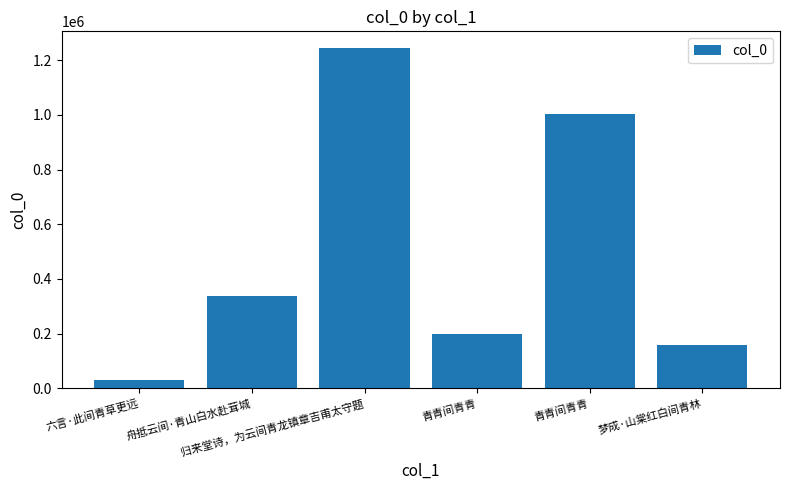

Reading right to left, what are all the values shown in this chart?

157752	1002763	198917	1242982	338265	31495